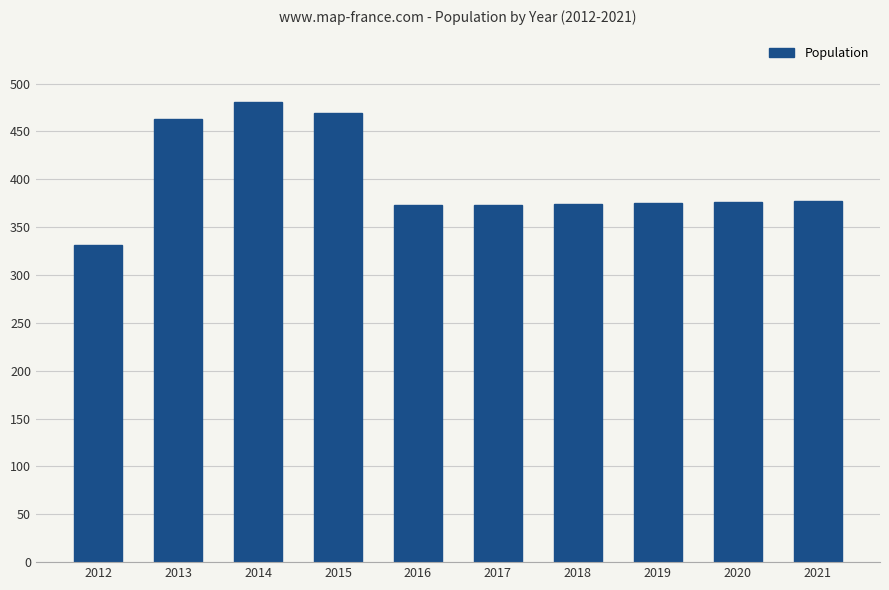

What is the average value?

399